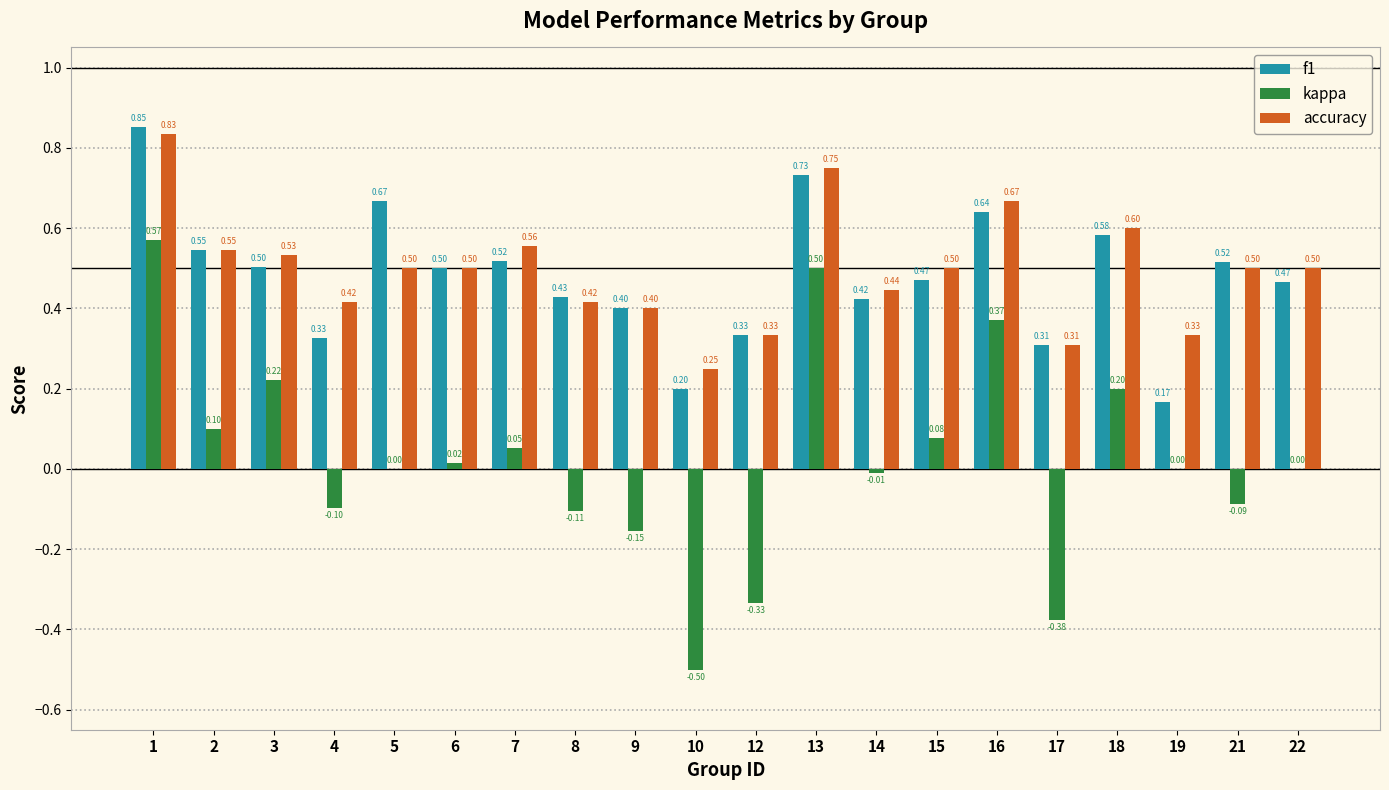

What is the average value of the f1 series?

0.5